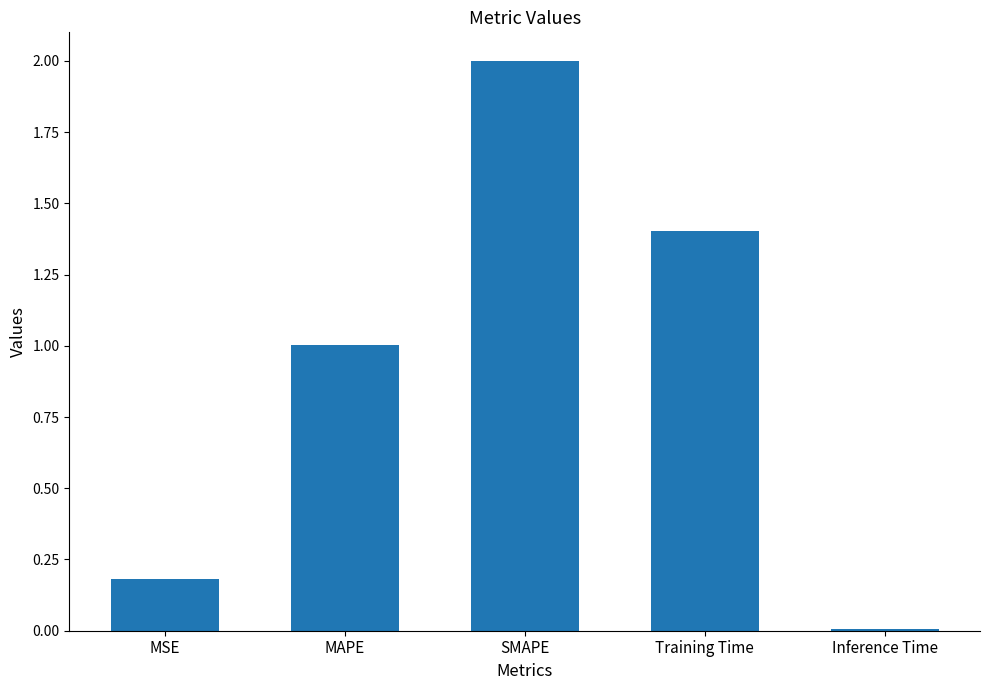

What is the label of the 5th bar from the right?

MSE